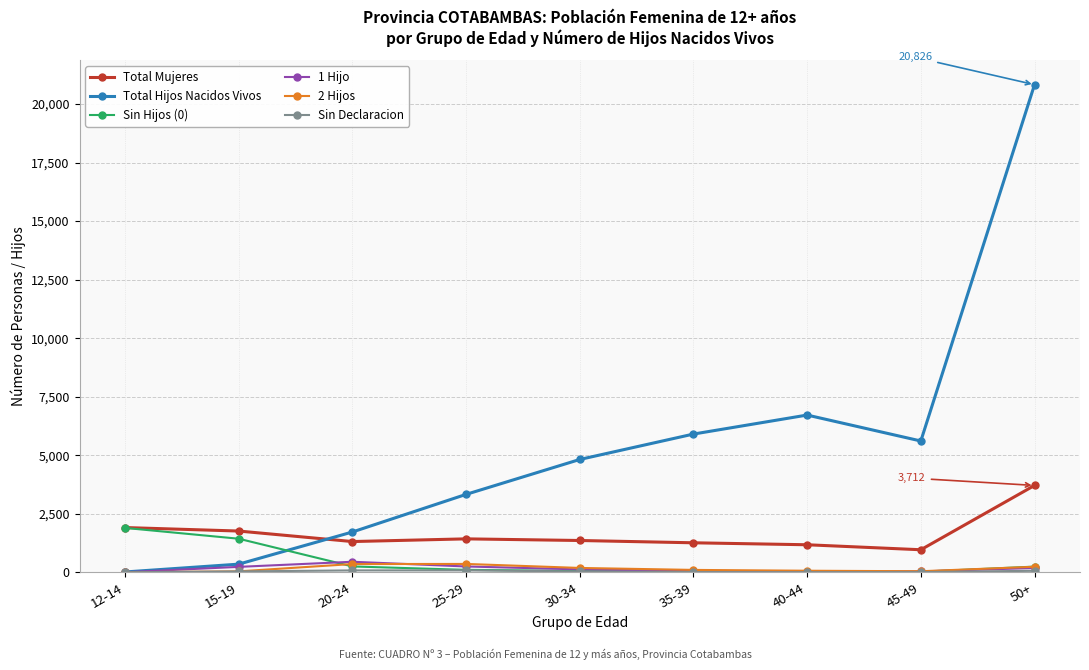

Is the value of Total Hijos Nacidos Vivos at 25-29 greater than the value of Total Mujeres at 45-49?

Yes